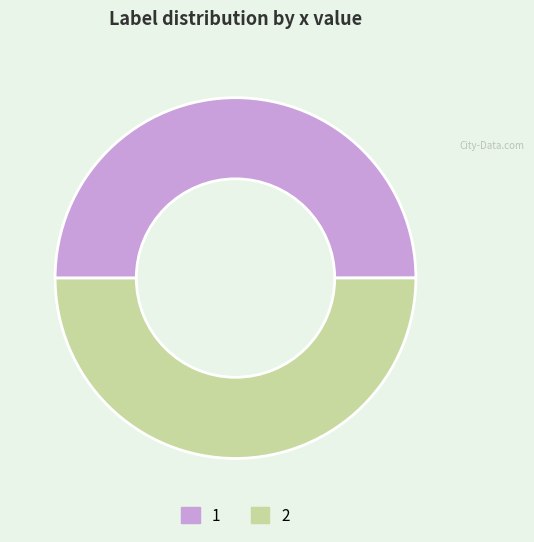

Is it true that 2 is 62% of the pie?

False